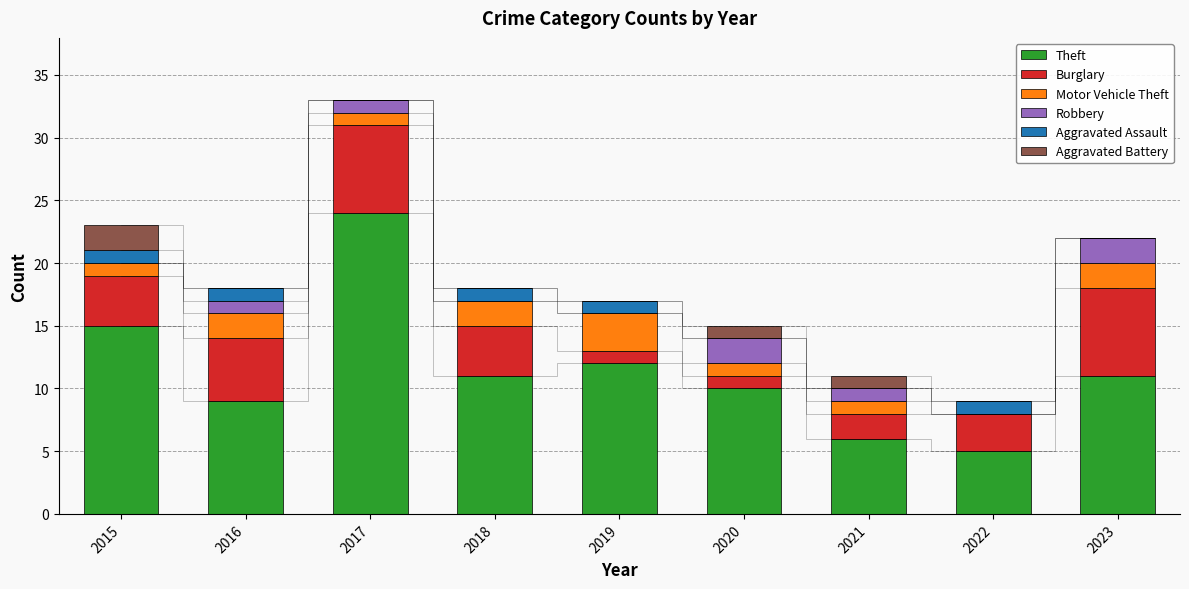

How many groups of bars are there?

9